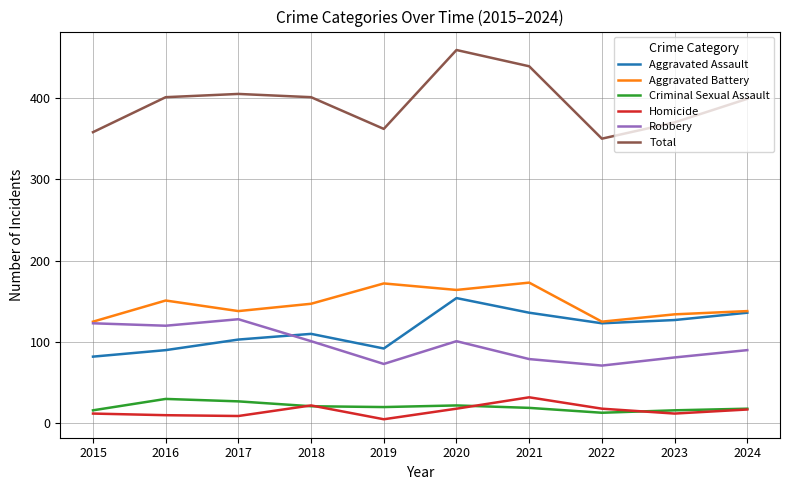

What is the difference between the maximum and minimum values in the Robbery series?

57